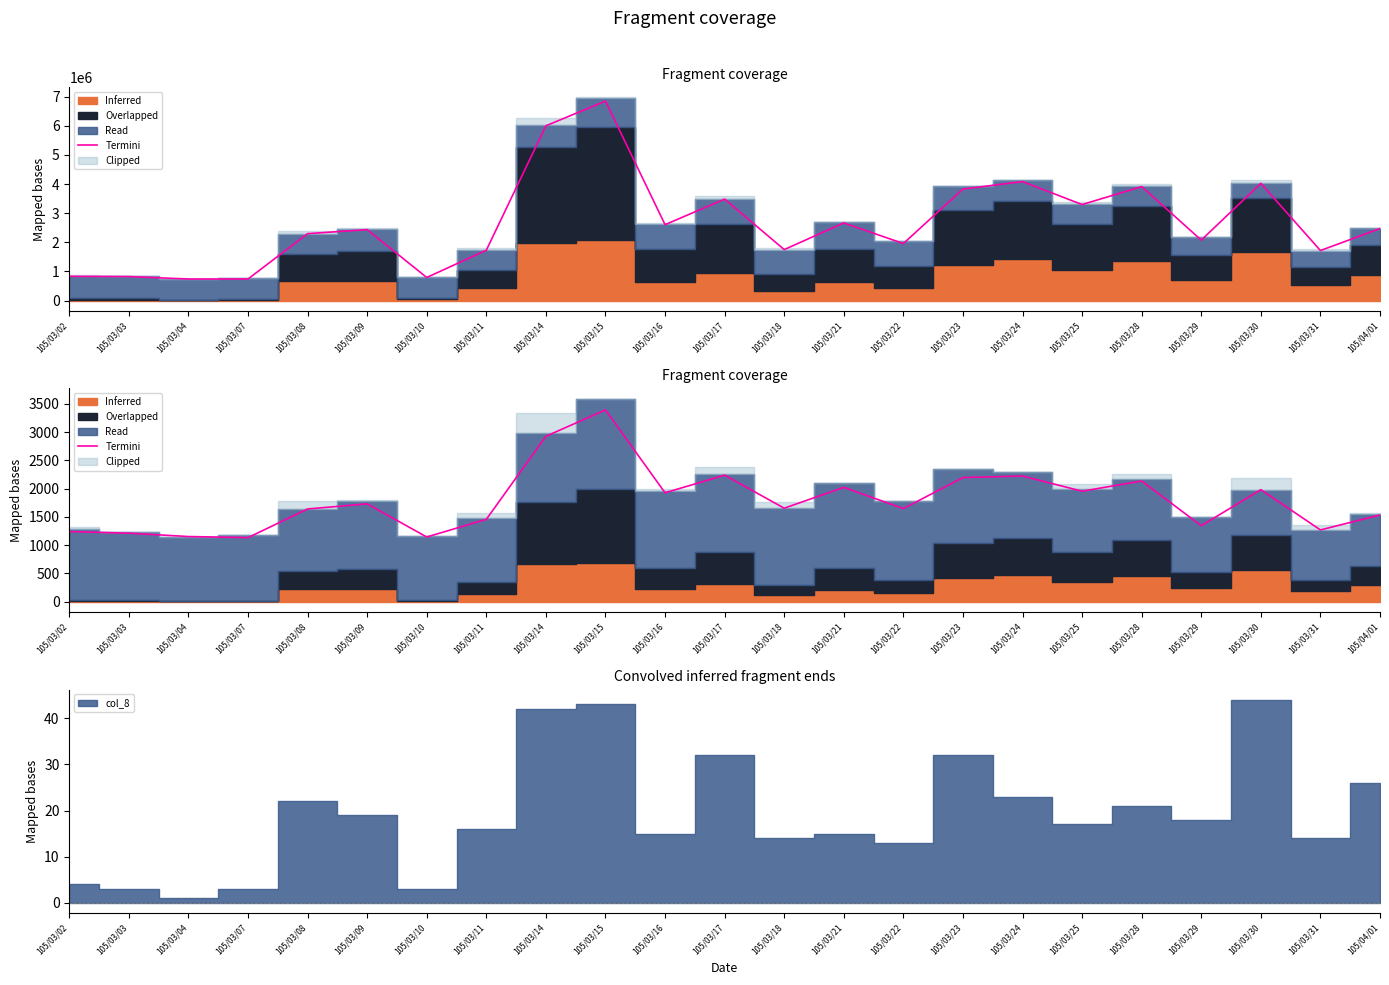

What is the sum of all values?

41144.3